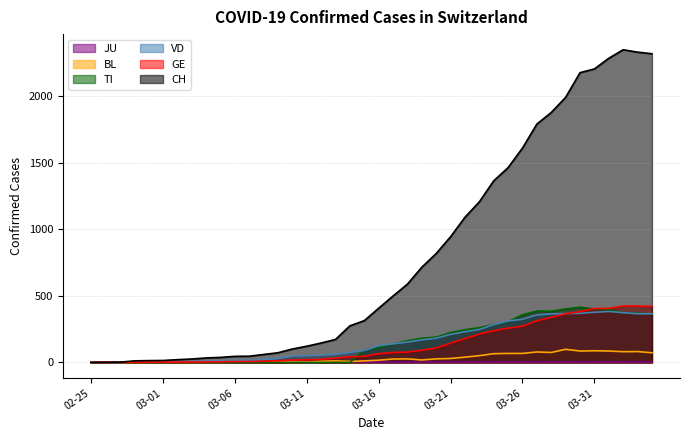

What is the maximum value for BL?

99